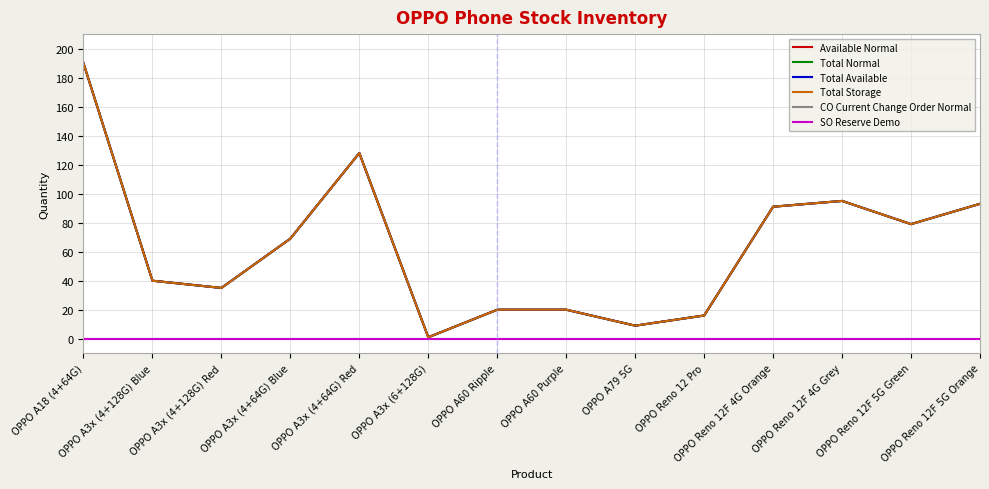

At which category does Total Available reach its first local peak?

OPPO A3x (4+64G) Red